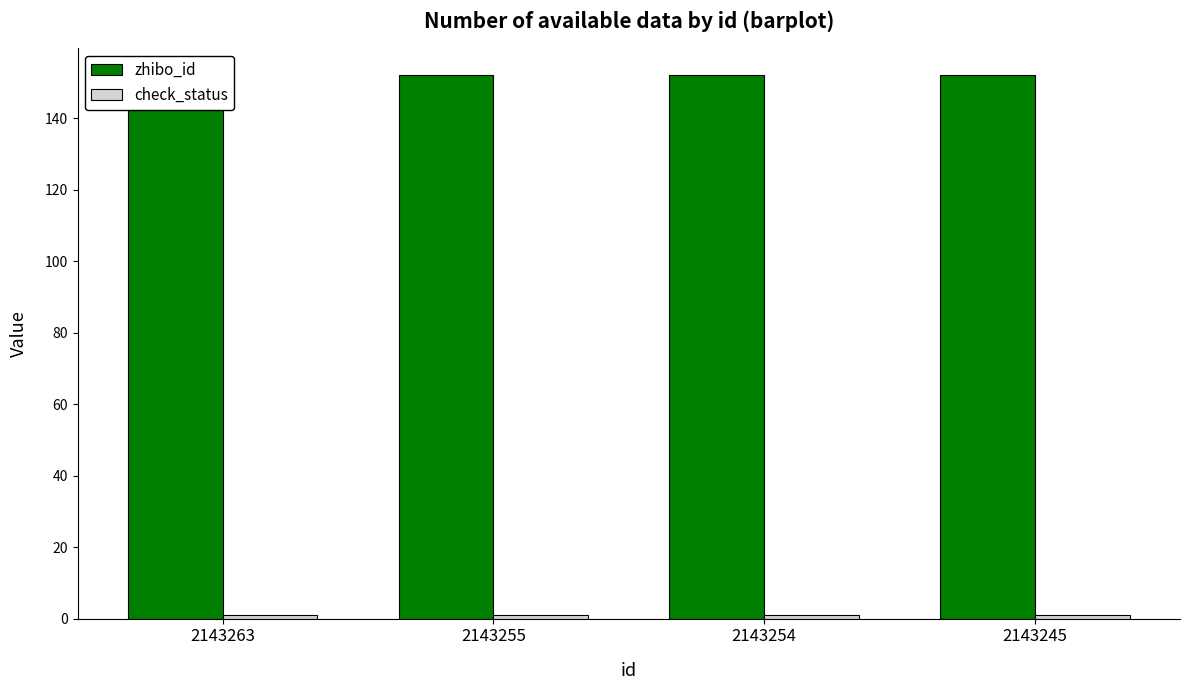

What is the sum of the check_status values at 2143263 and 2143255?

2